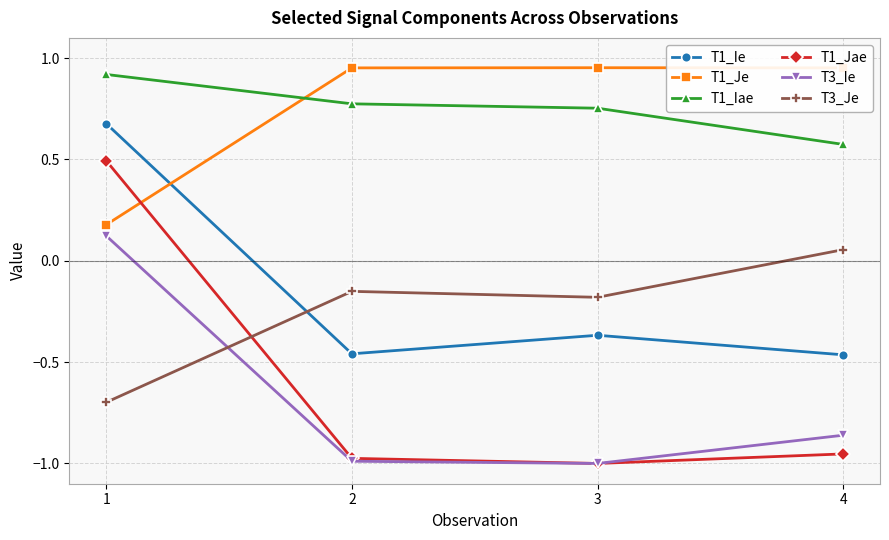

What is the highest value of the T1_Jae series?

0.5